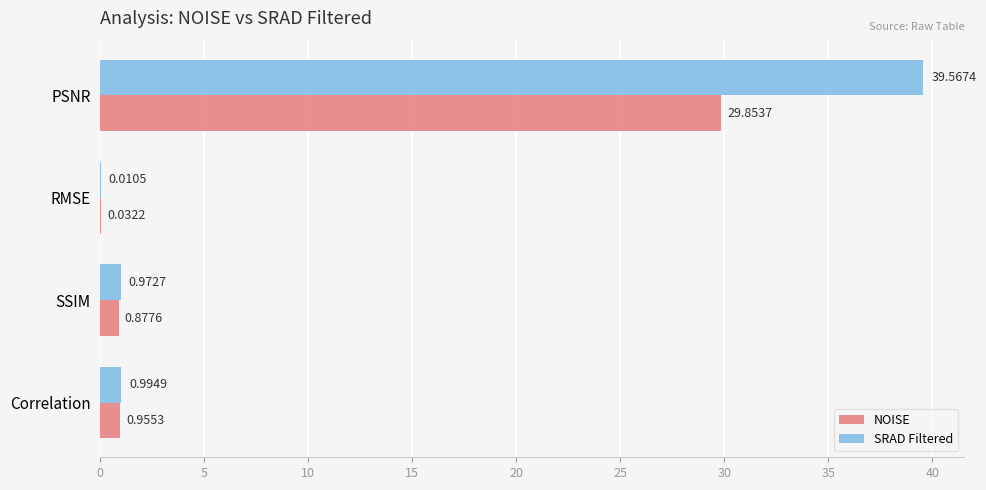

Which series has the largest total across all categories?

SRAD Filtered